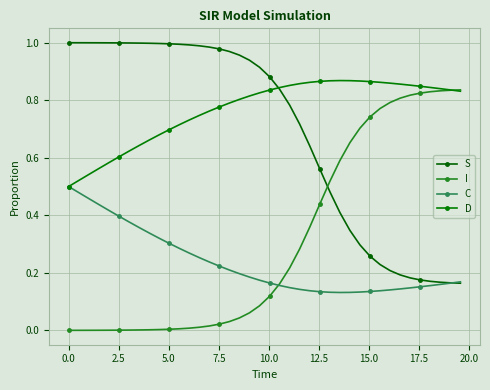

After their last crossing, which series has the higher values: C or S?

C